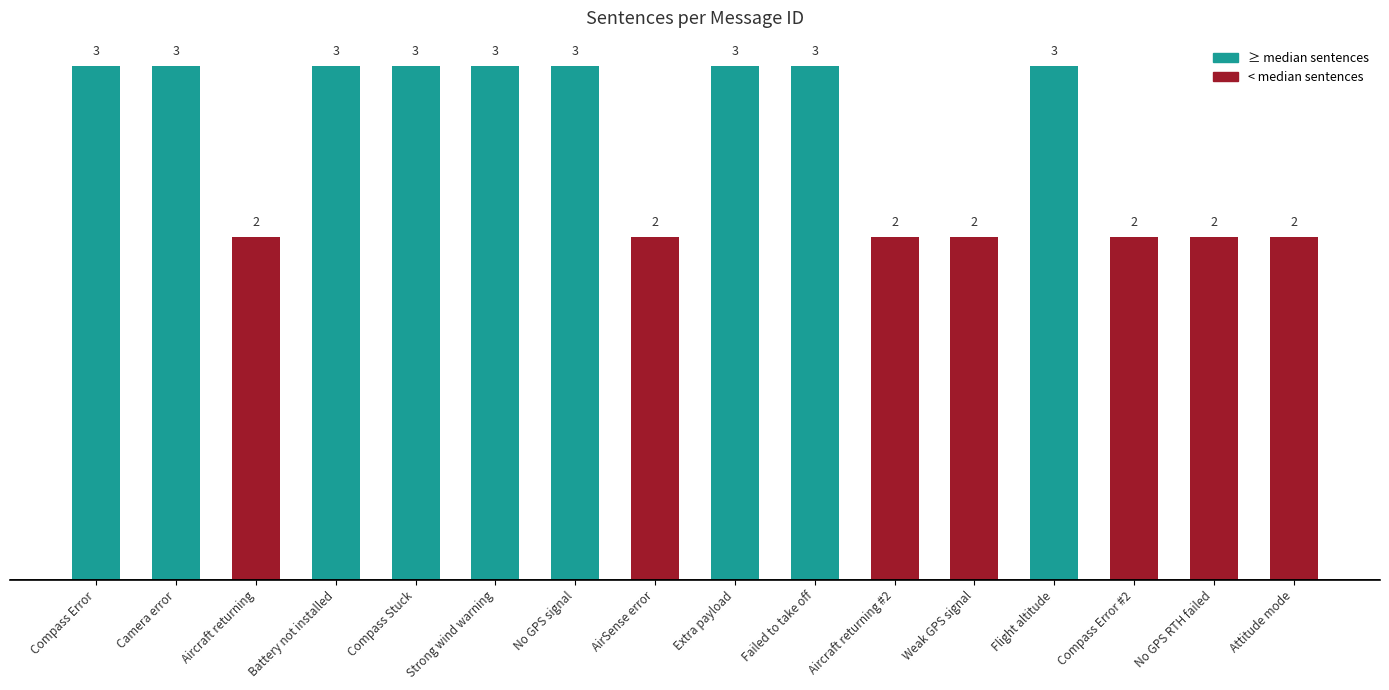

True or false: the data shows 2 at No GPS RTH failed.

True